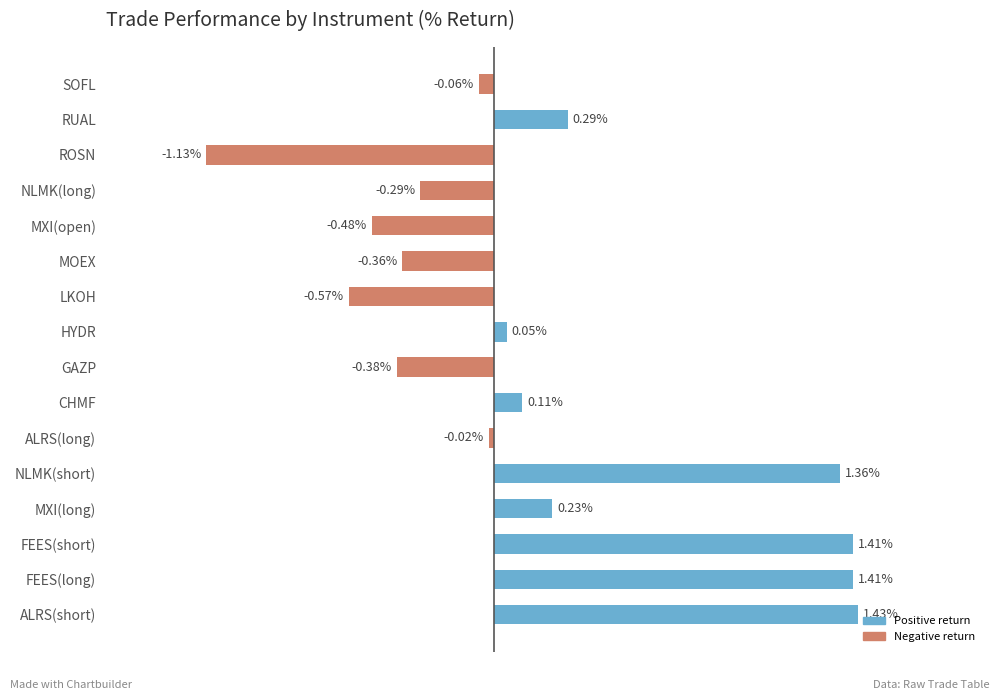

At which label is the value closest to 0?

ALRS(long)